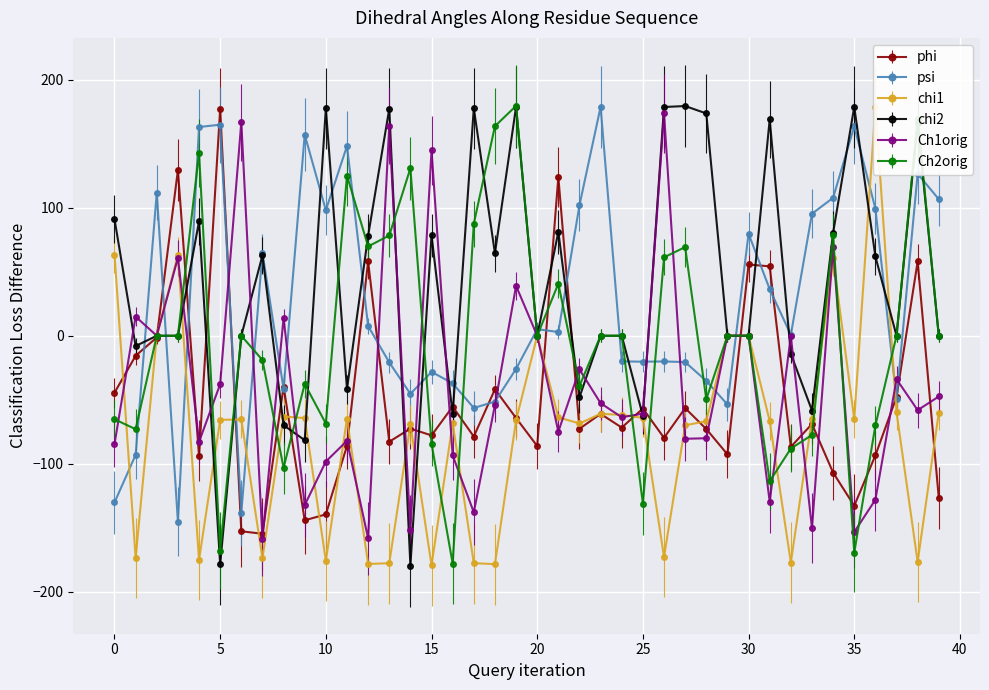

Where is phi nearest to the value 11?

2